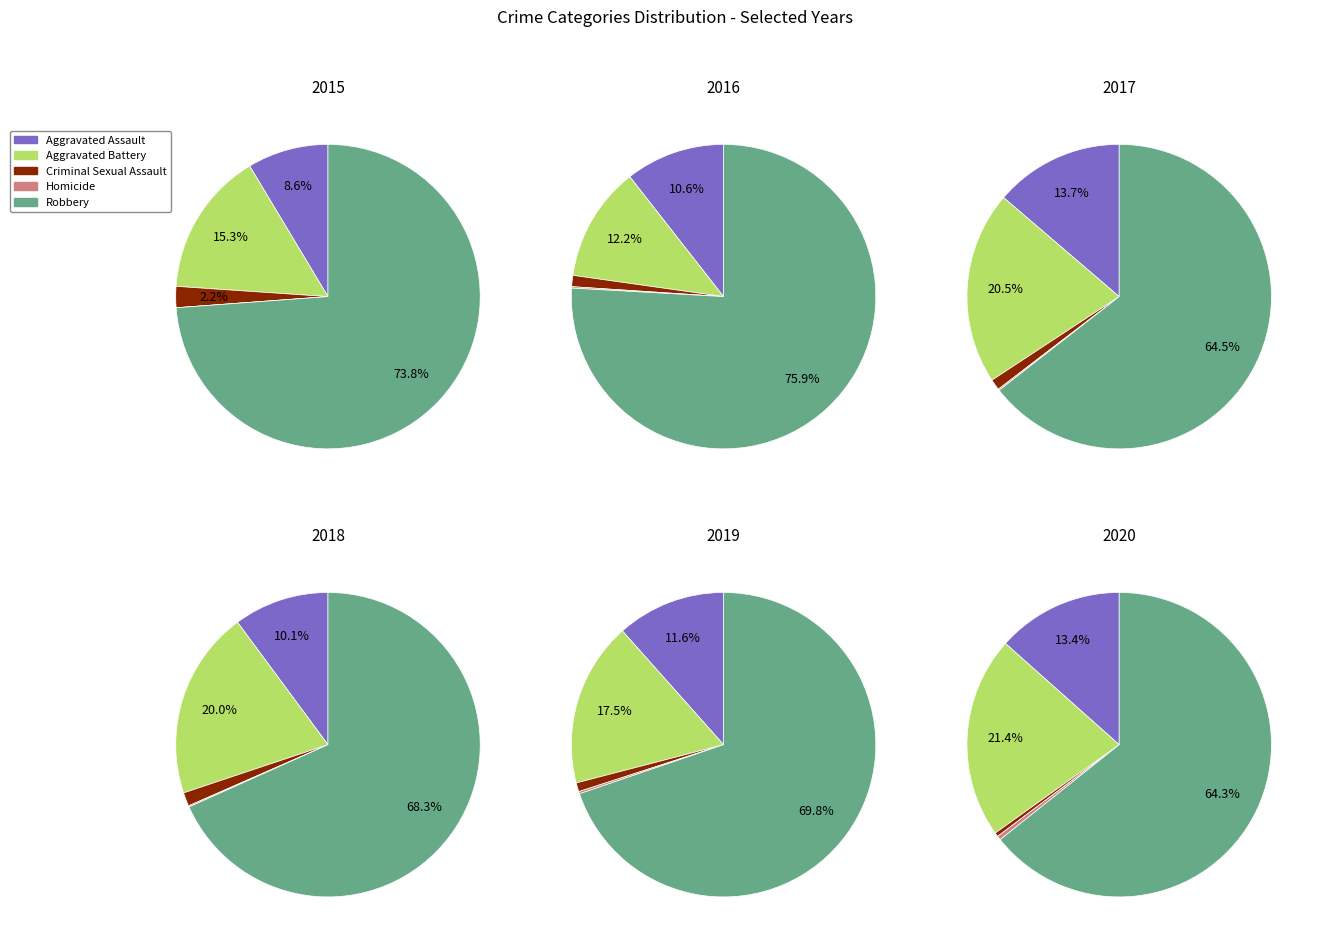

To the nearest percent, what is the combined percentage of 4 and 3?

26%